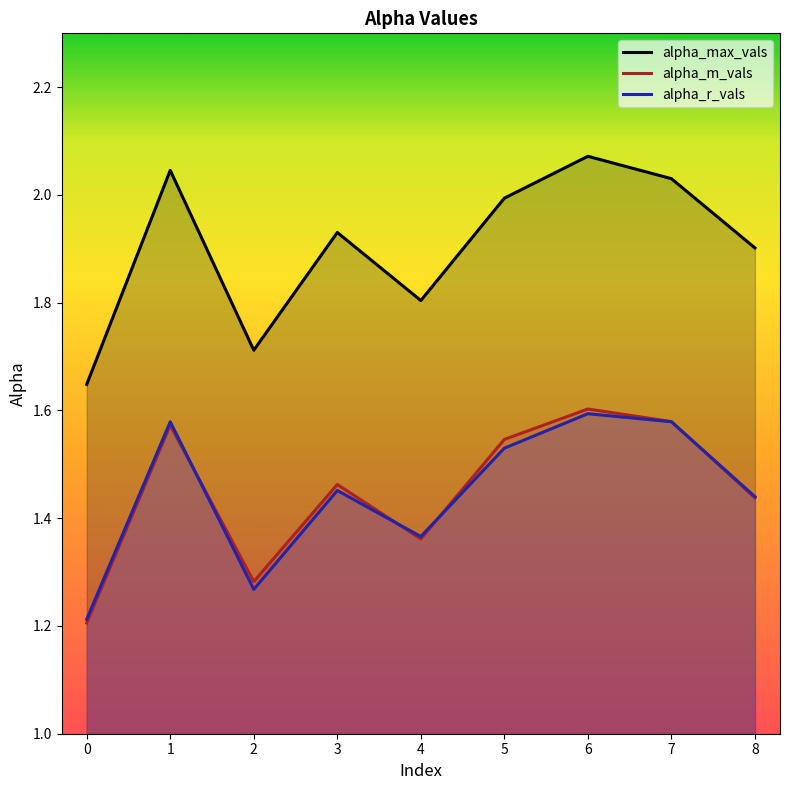

What is the difference between the second highest and minimum values in the alpha_m_vals series?

0.4